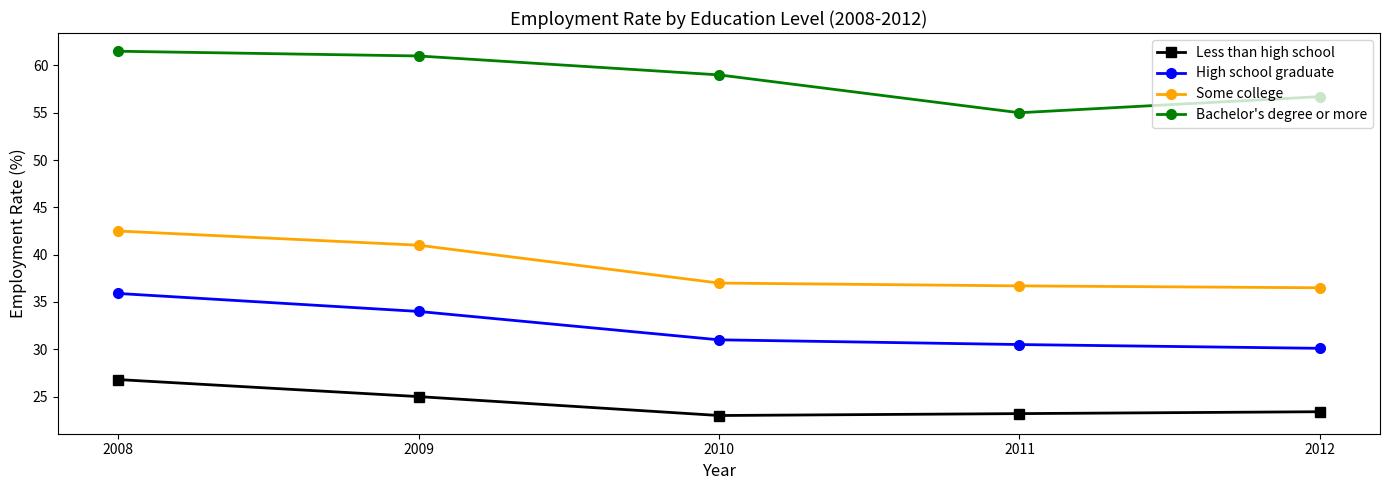

True or false: High school graduate and Some college intersect in this chart.

False